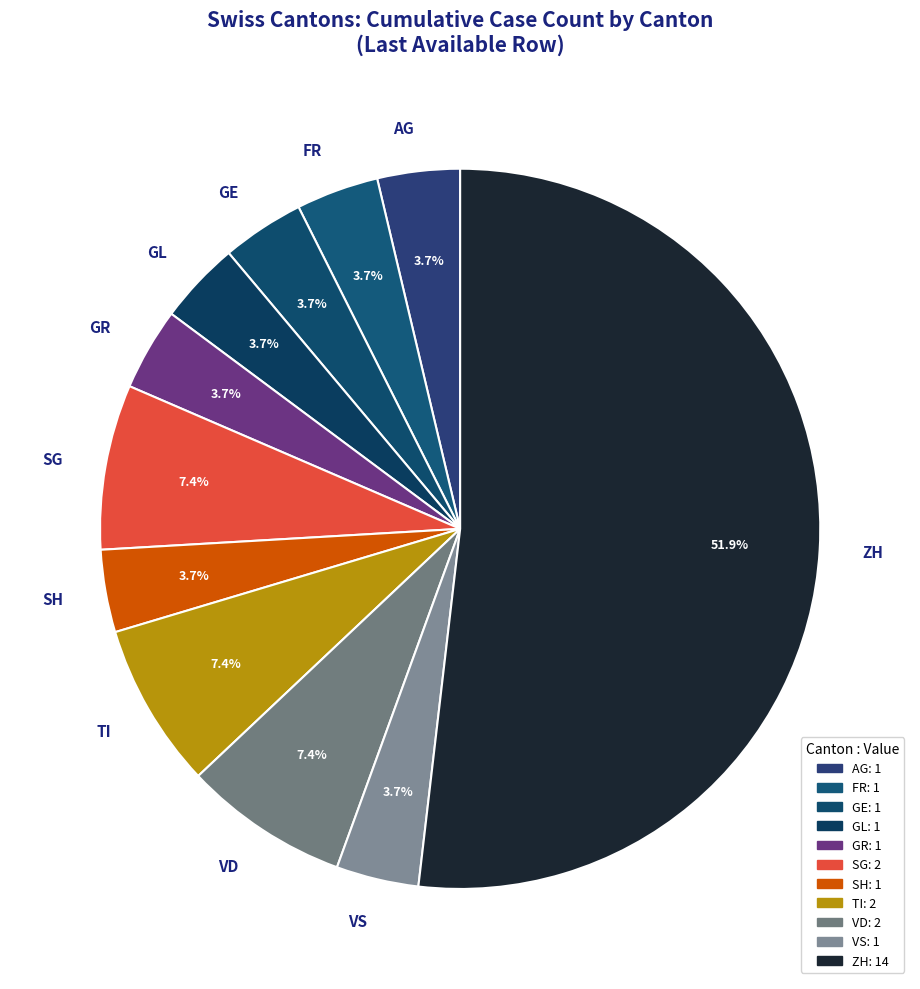

To the nearest percent, what is the difference between the ZH and VS slice percentages?

48%